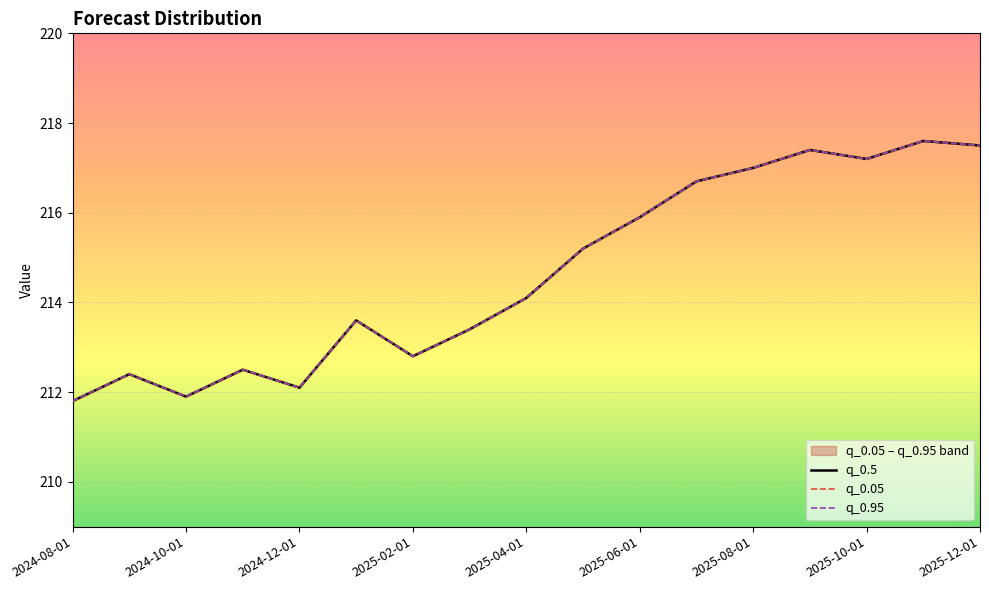

What is the smallest value displayed?

211.8